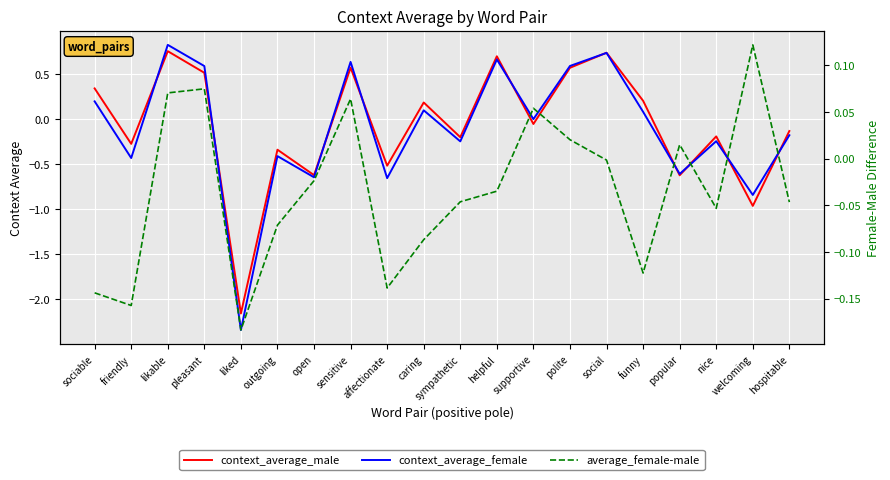

Is it true that context_average_female equals 0.1 at pleasant?

False